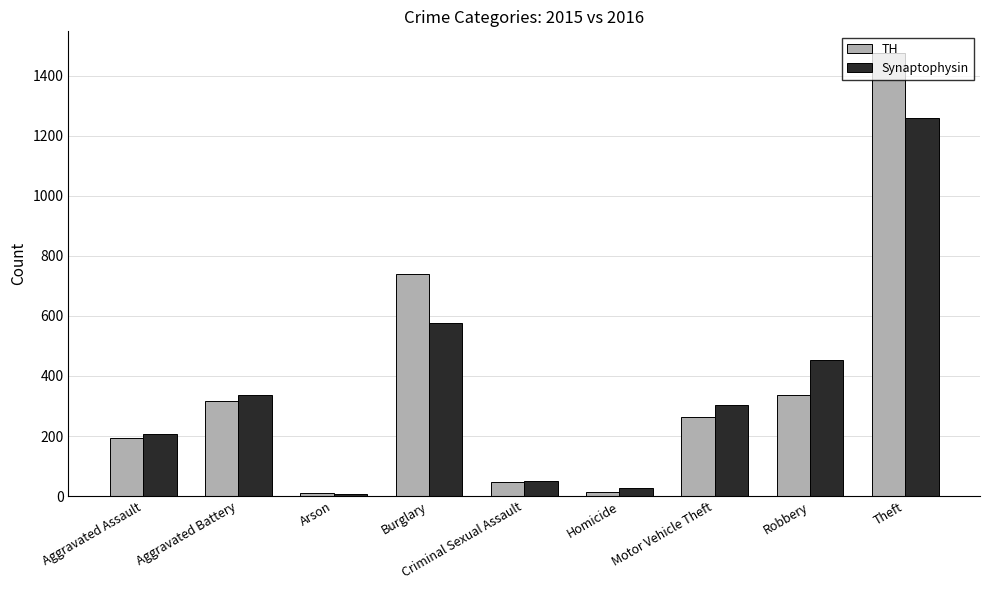

How many data points in TH are less than 263?

4